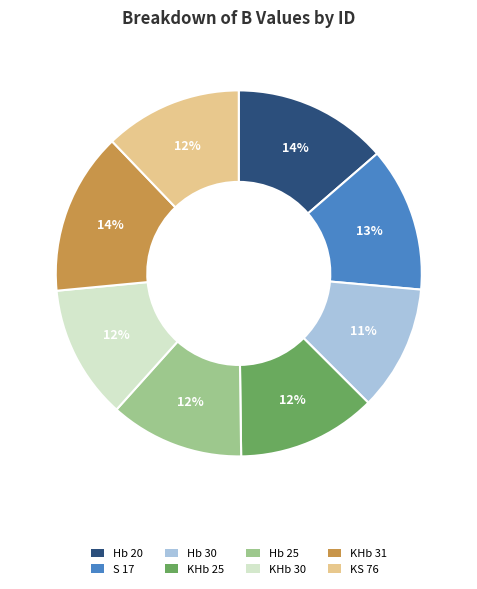

What is the smallest slice in the pie chart?

Hb 30